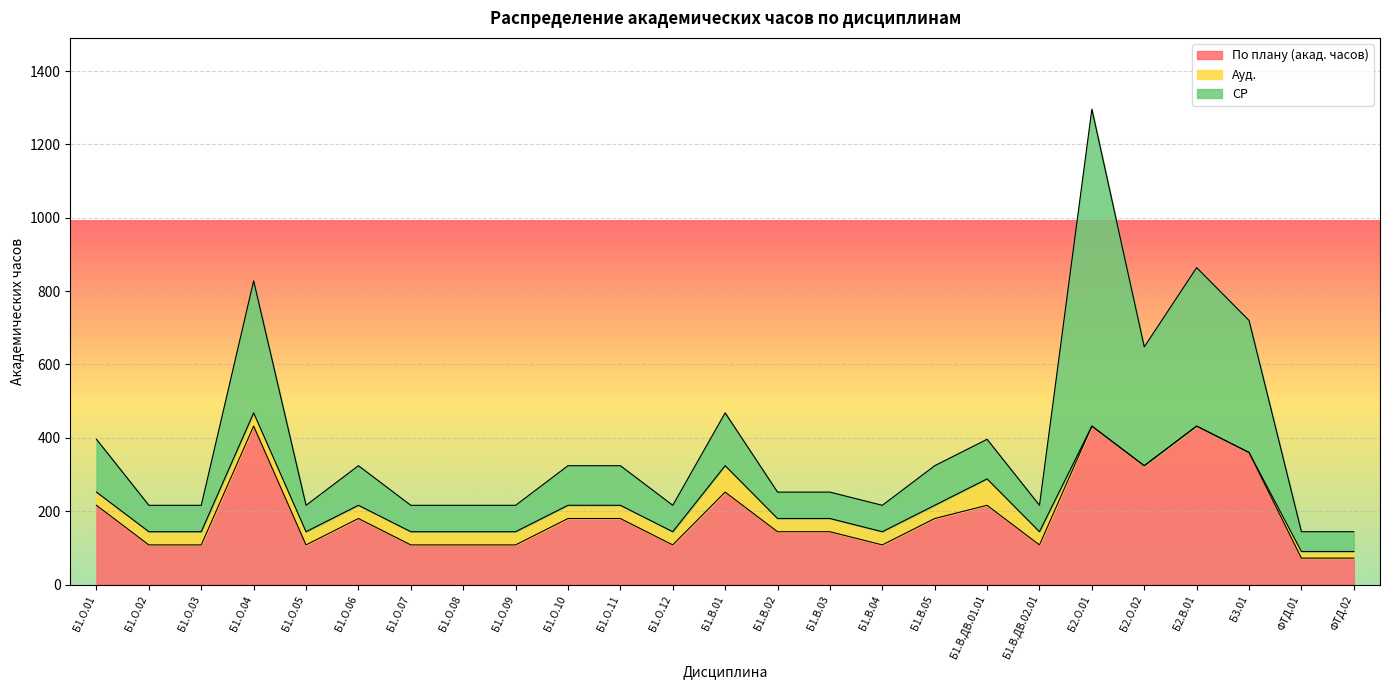

At which label is Ауд. closest to 36?

Б1.О.01